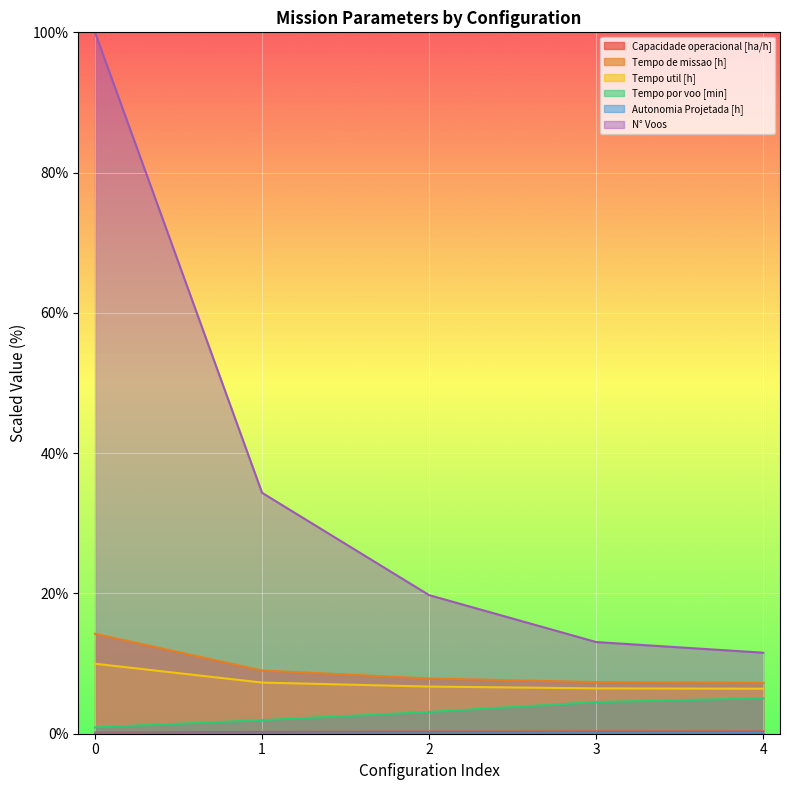

True or false: Autonomia Projetada [h] and Tempo util [h] intersect in this chart.

False